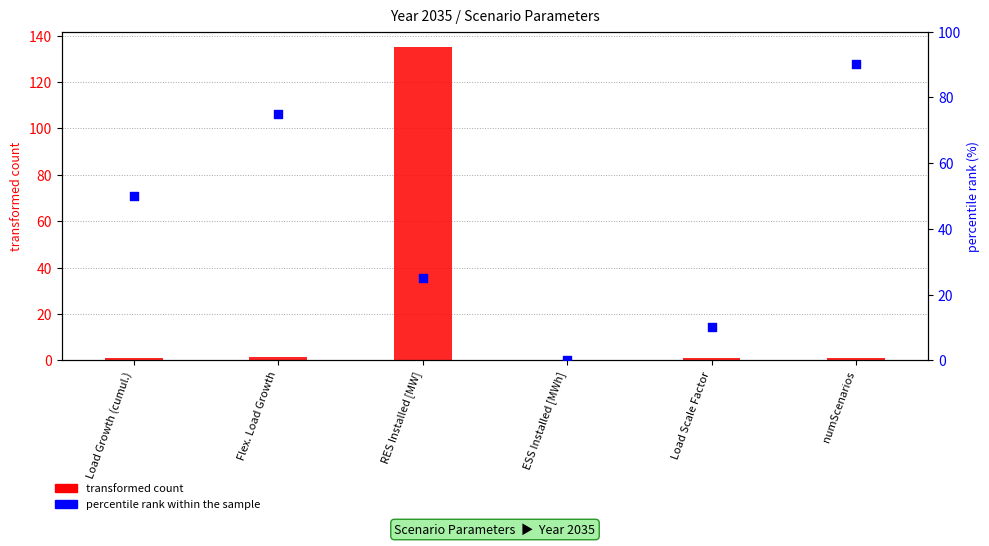

At how many categories does at least one series exceed 115?

1